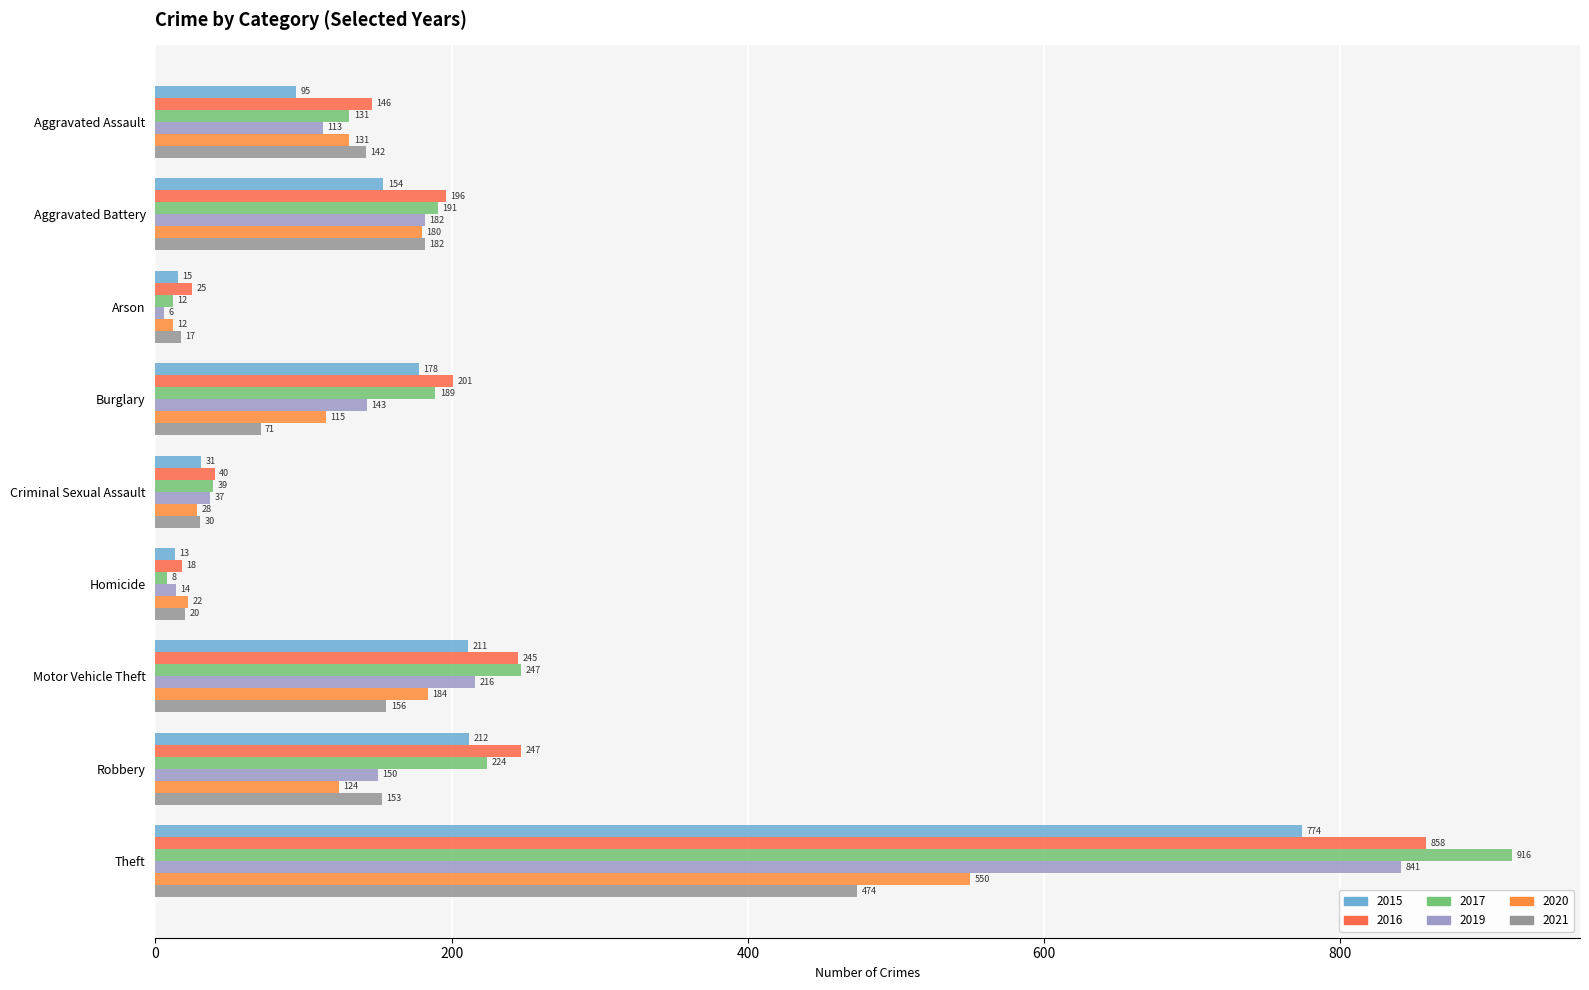

List the series in order of their peak value, lowest first.

2021, 2020, 2015, 2019, 2016, 2017